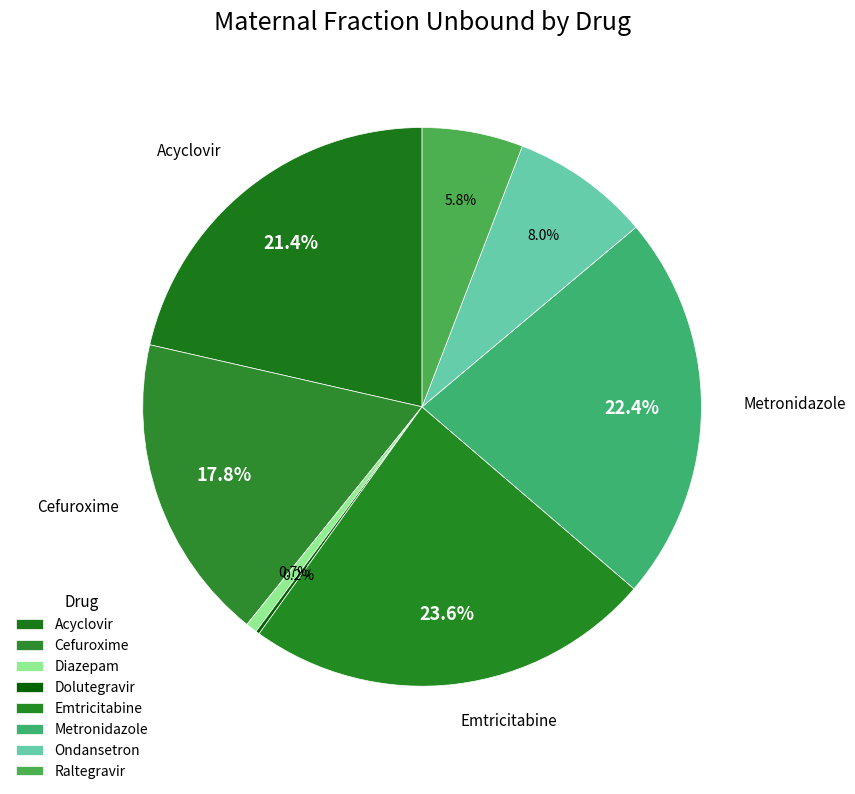

Which slice is the largest?

Emtricitabine